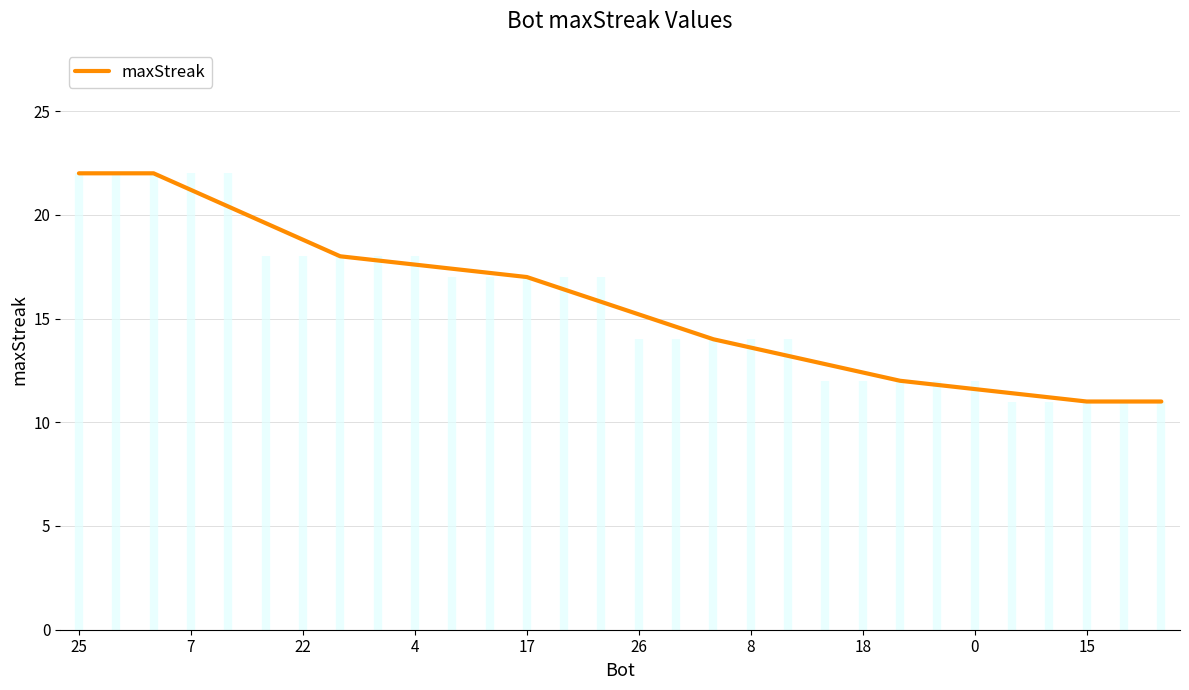

How many categories are shown in the chart?

30